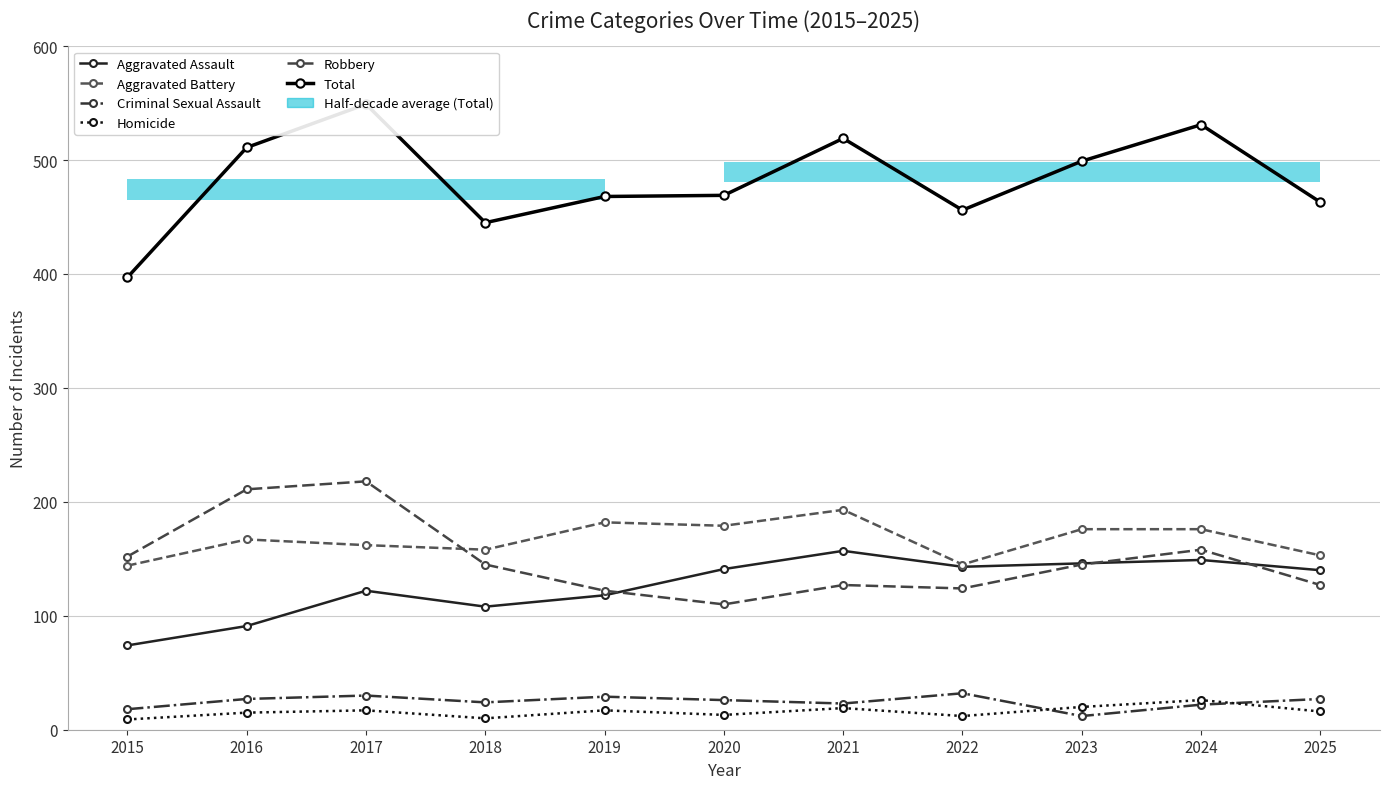

At how many categories does at least one series exceed 353?

11